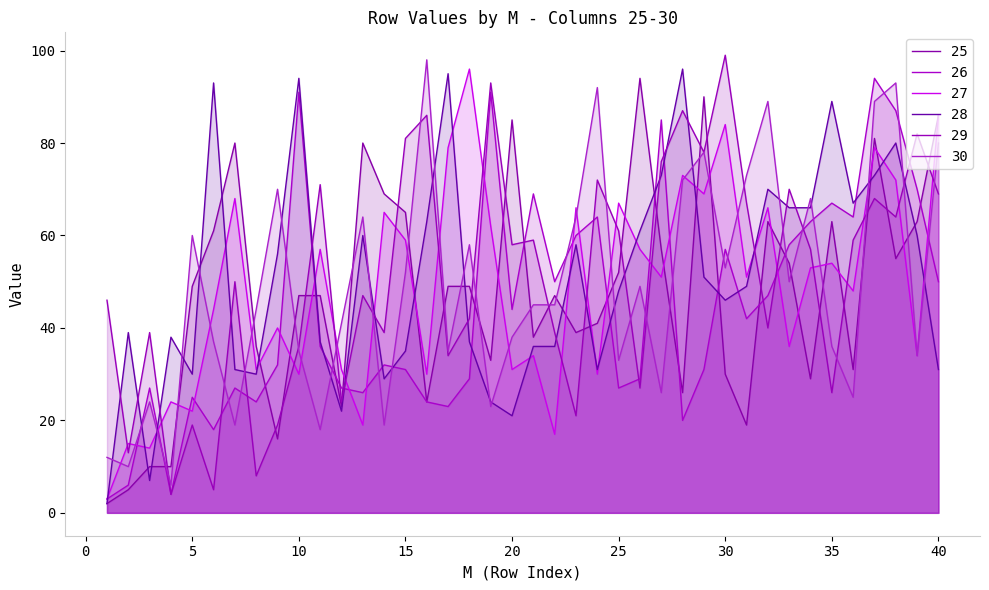

True or false: 26 has a value of 24 at 8.

True